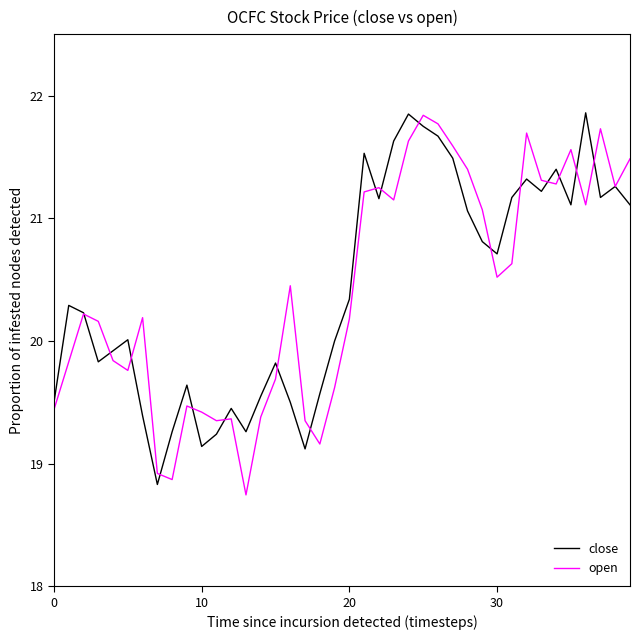

What is the minimum value for close?

18.8